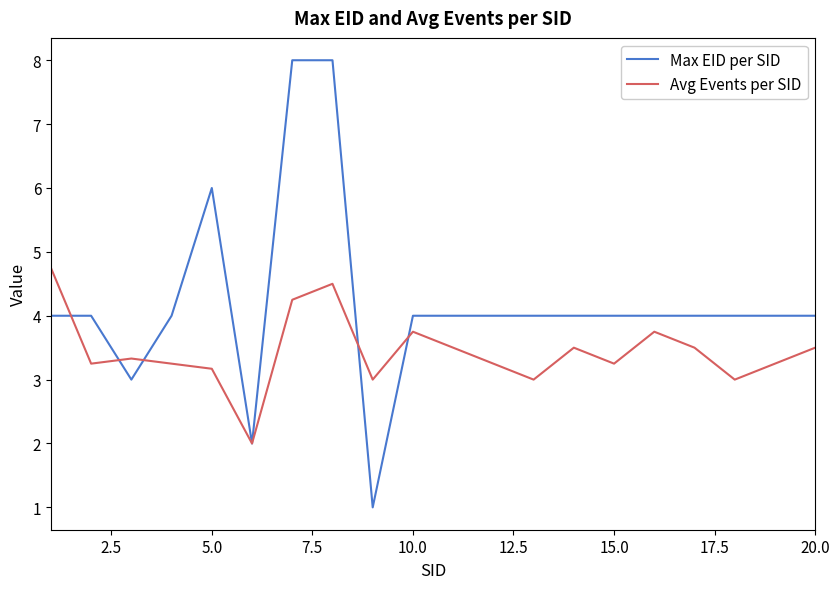

What are all the series names shown in the legend?

Max EID per SID, Avg Events per SID